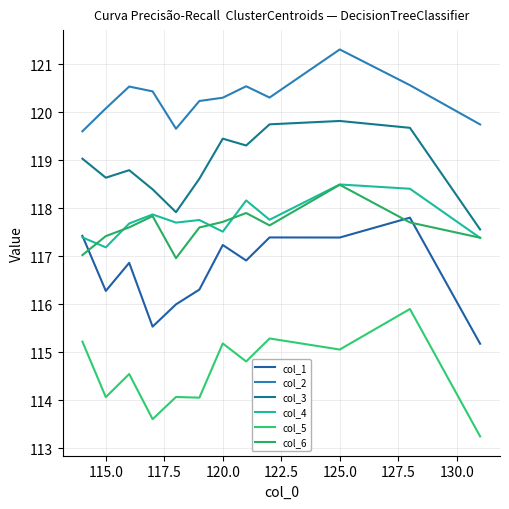

Does the chart have visible grid lines?

Yes